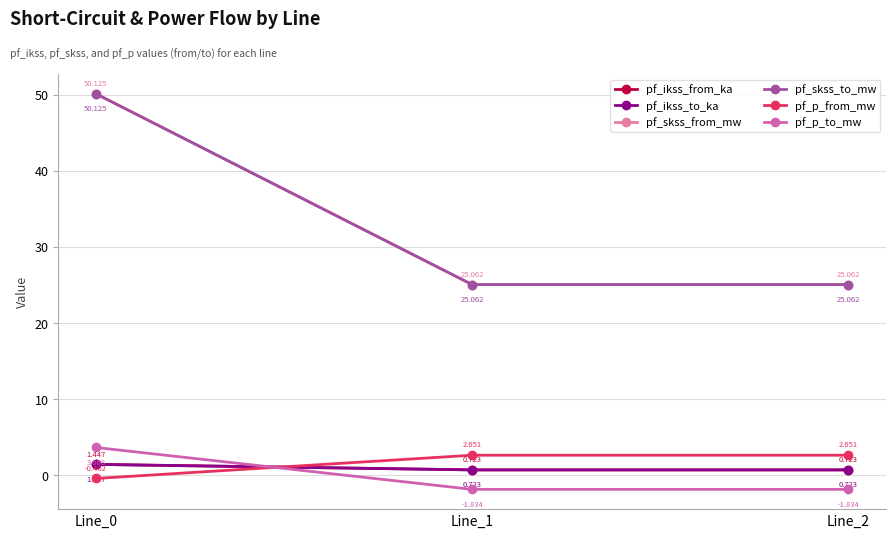

Which category has the highest value in the pf_skss_to_mw series?

Line_0